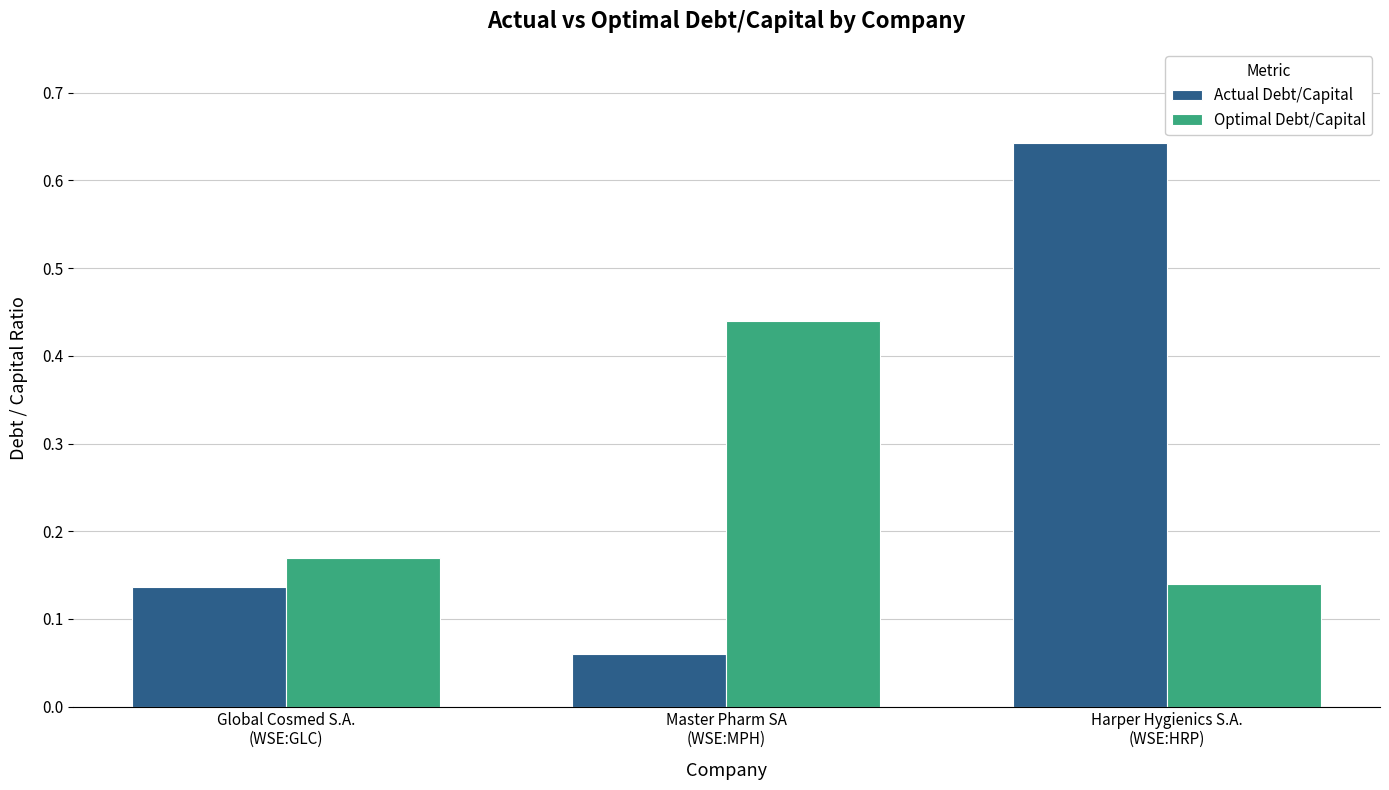

What is the total value across all series at Global Cosmed S.A.
(WSE:GLC)?

0.3